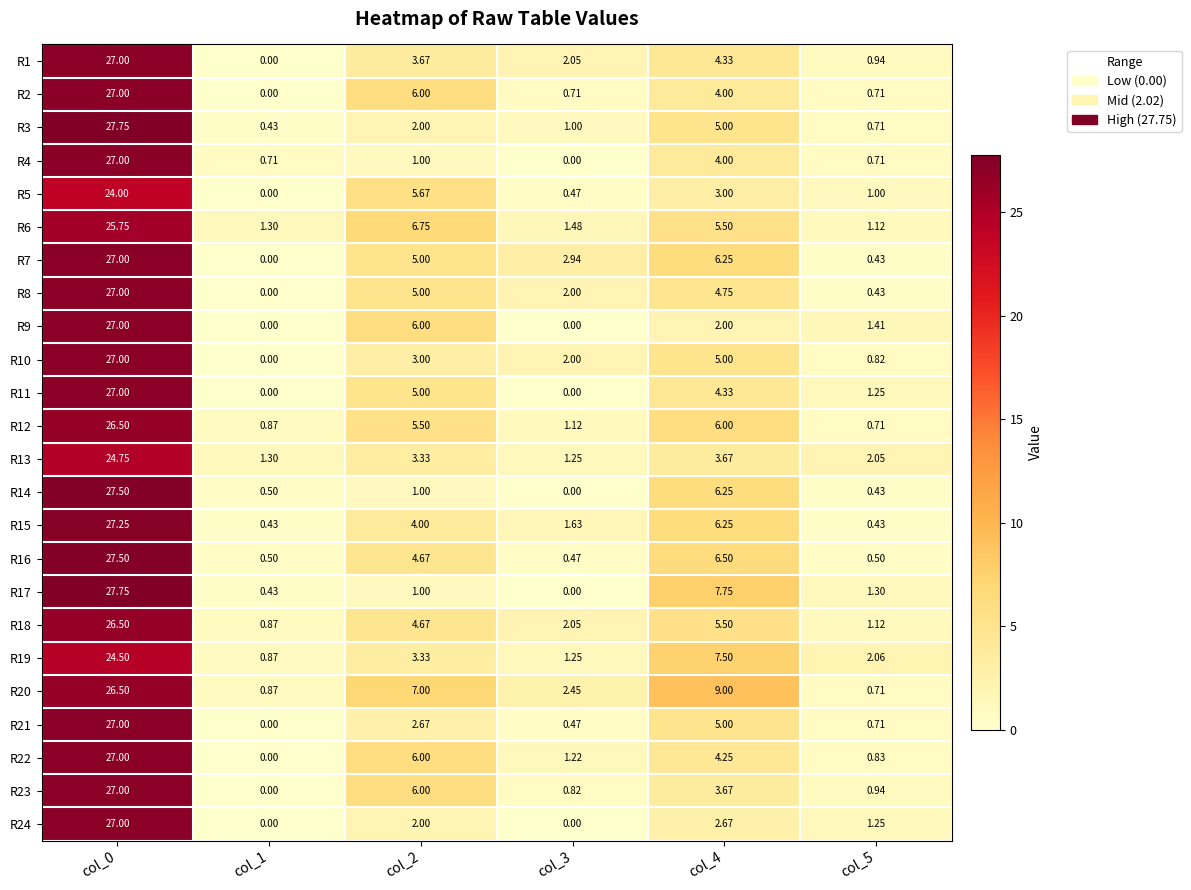

Count the number of categories in the chart.

6